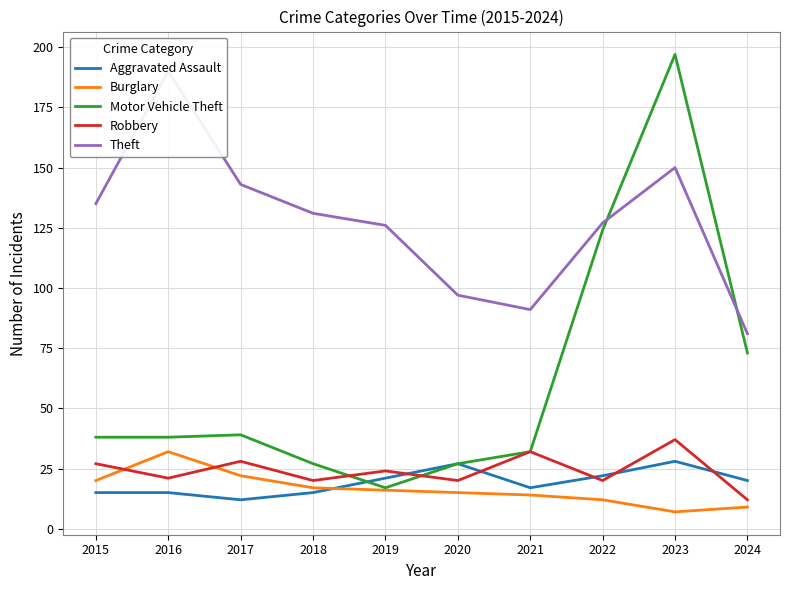

Rank the series at 2015 from highest to lowest value.

Theft, Motor Vehicle Theft, Robbery, Burglary, Aggravated Assault